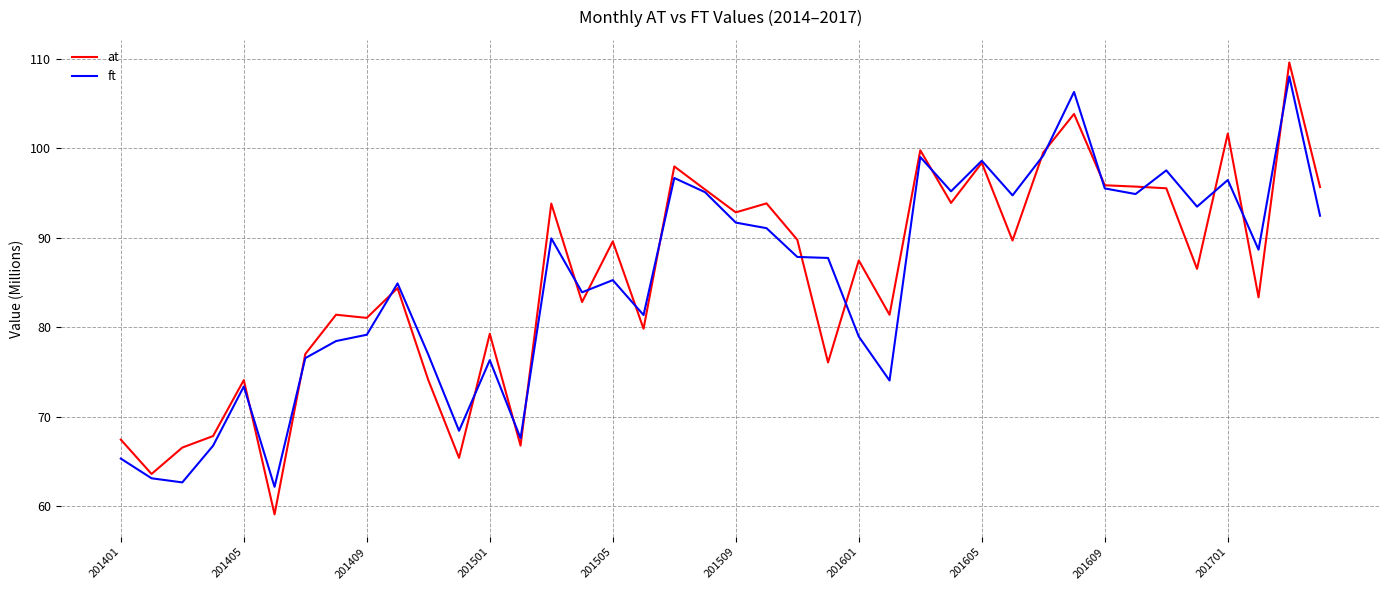

Which series has the widest spread of values?

at